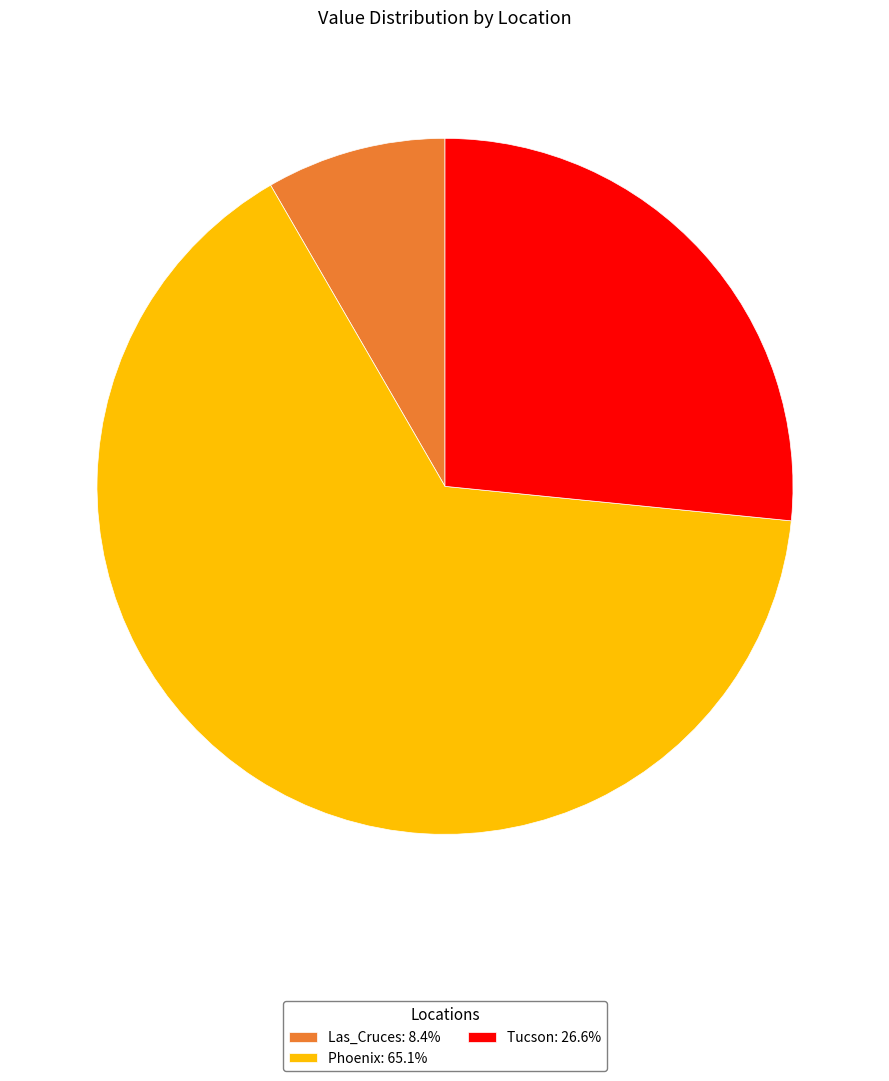

Does any single category account for the majority?

Yes